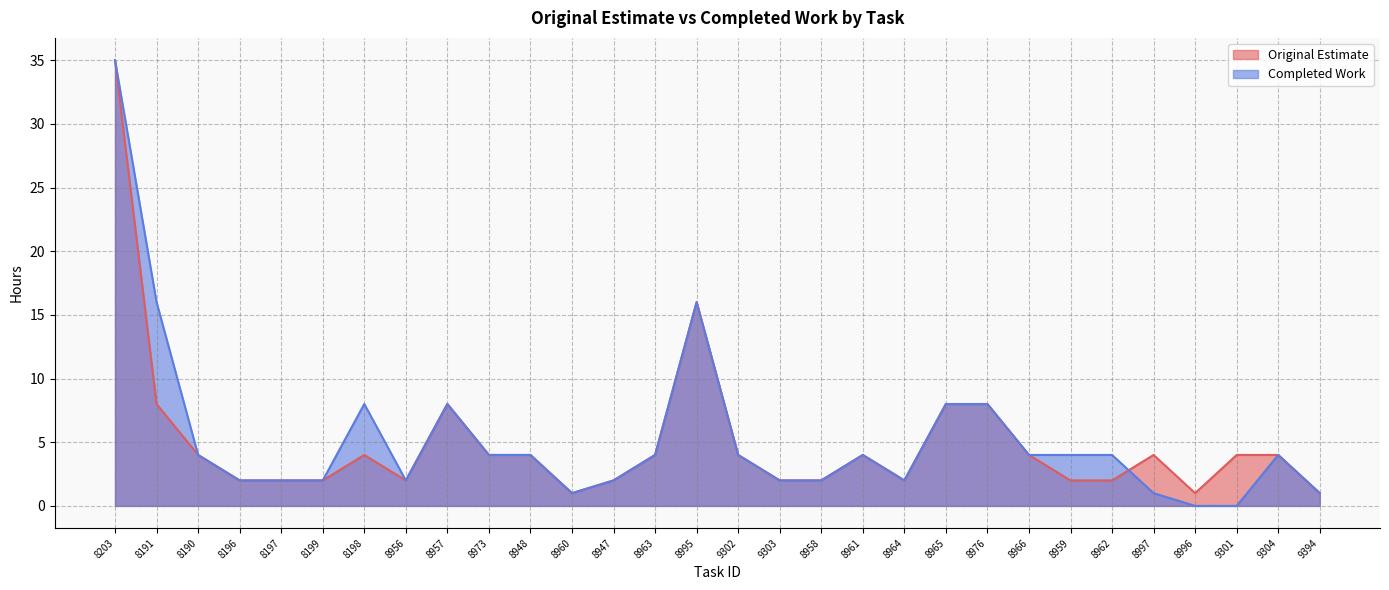

What is the greatest value displayed?

35